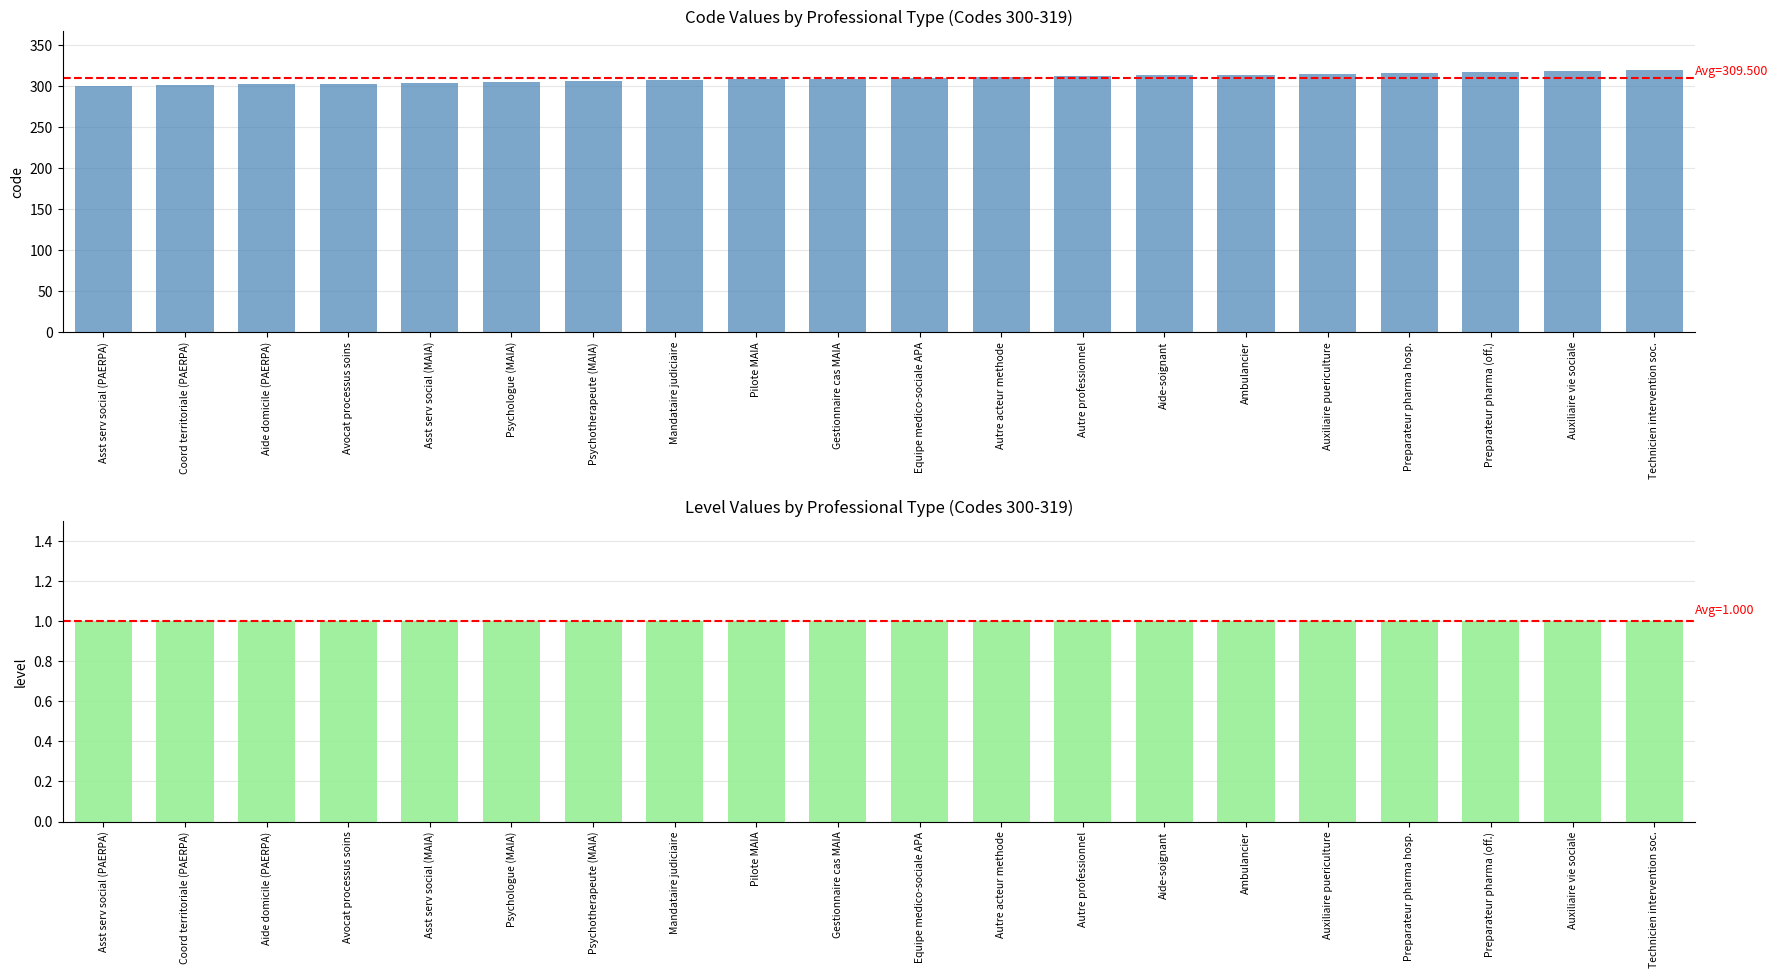

At Technicien intervention soc., list the series in order from largest to smallest.

Code, Level